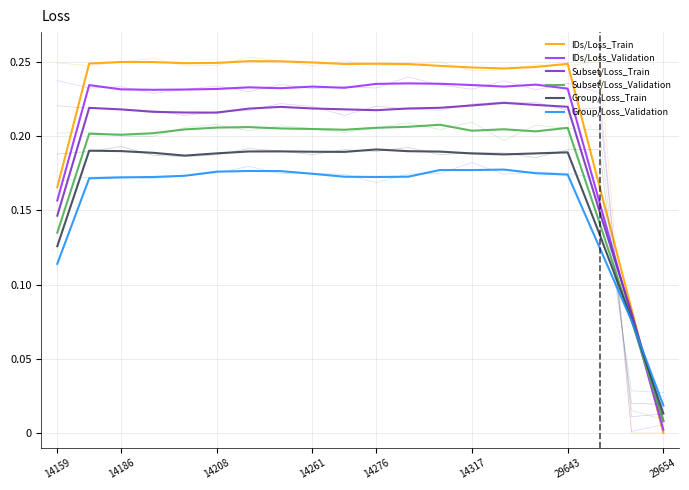

Which series changed the most between 14261 and 29643?

IDs/Loss_Validation